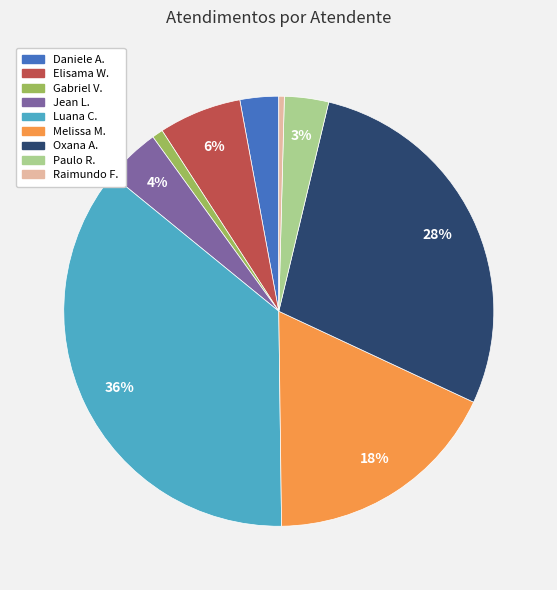

Is there a majority slice in this chart?

No